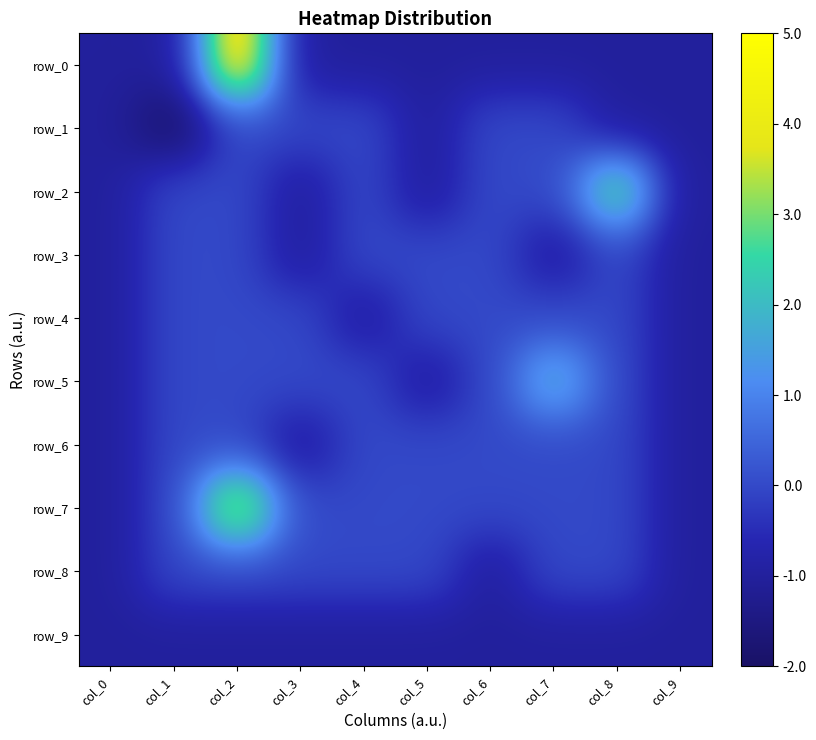

What is the sum of all row_3 values?

-4